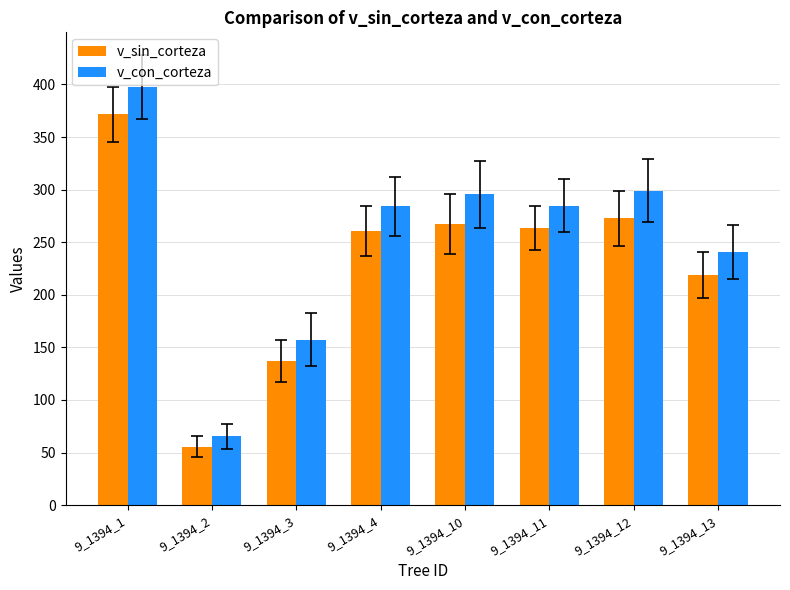

Is it true that v_con_corteza equals 107.5 at 9_1394_13?

False